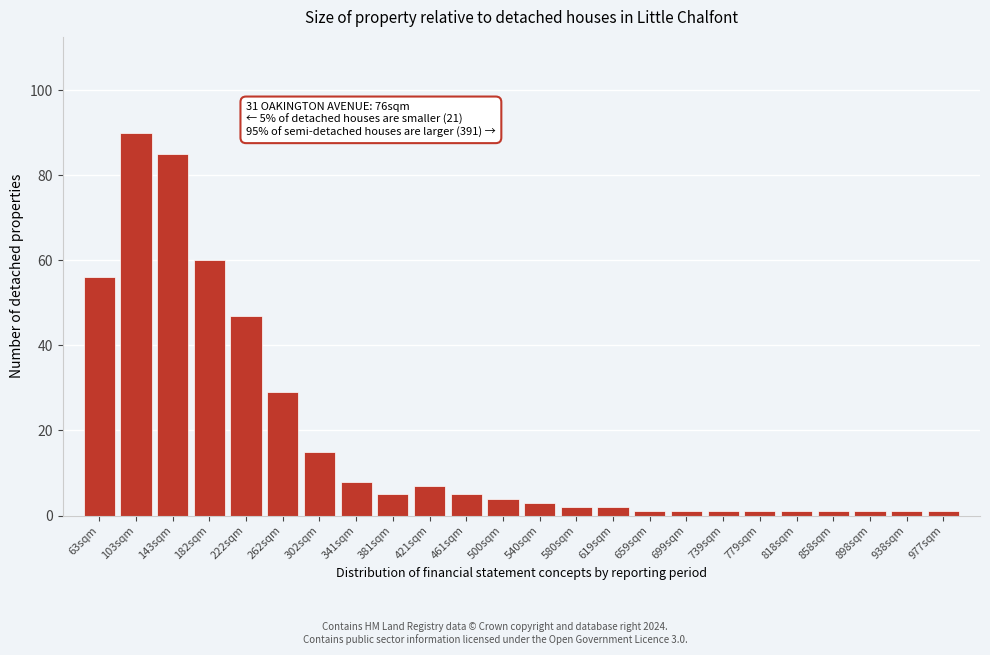

Reading left to right, transcribe all the data shown in this chart.

56	90	85	60	47	29	15	8	5	7	5	4	3	2	2	1	1	1	1	1	1	1	1	1